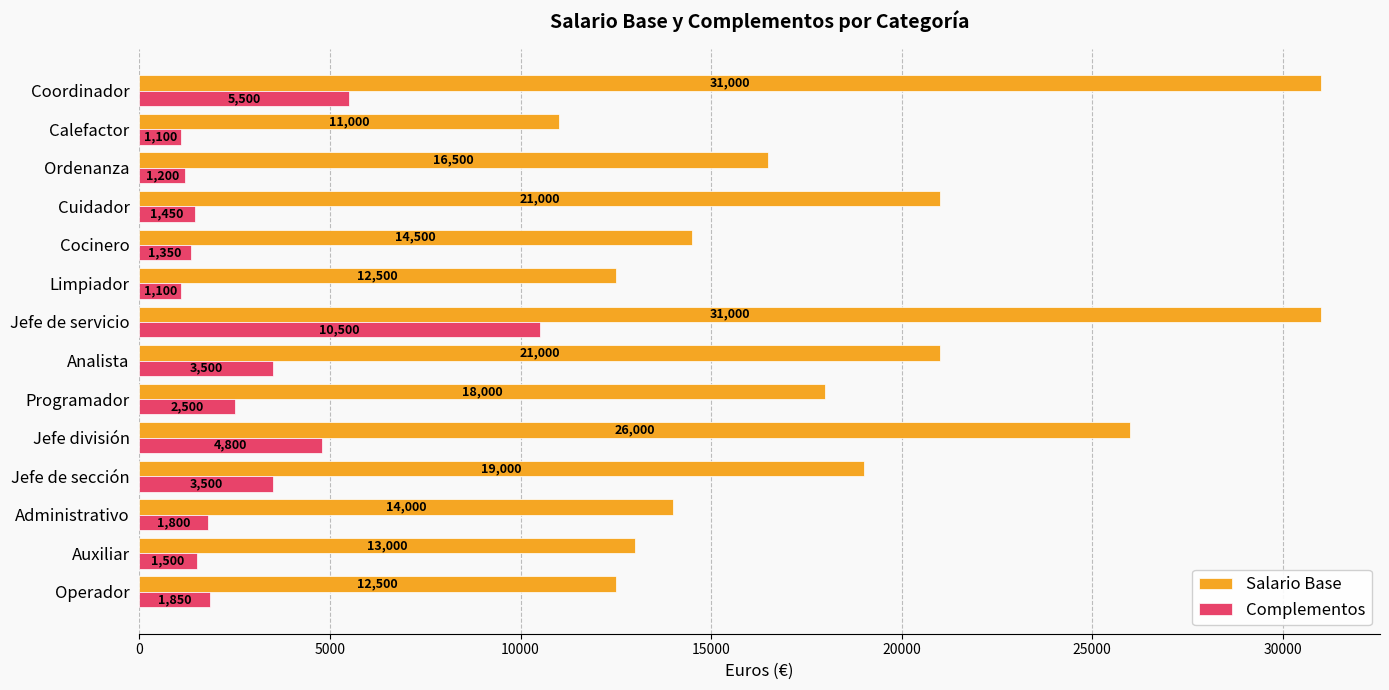

What is the average value of the Salario Base series?

18643